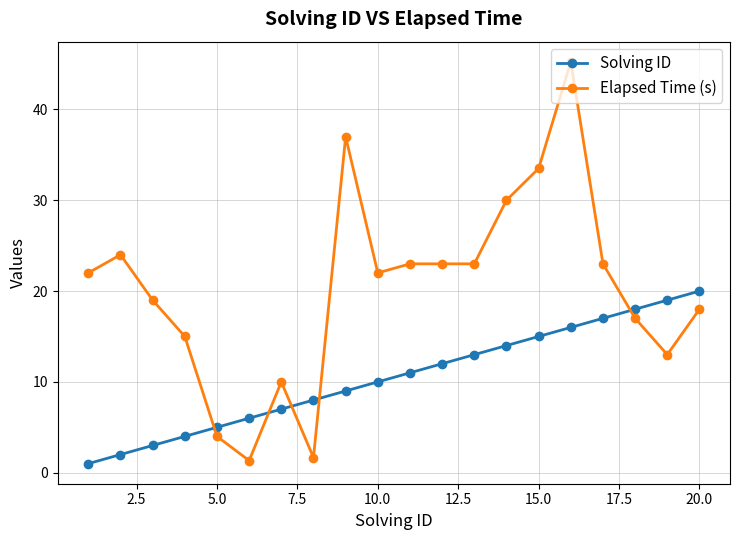

What is the value of the Elapsed Time (s) point at the 13th from the left?

23.0